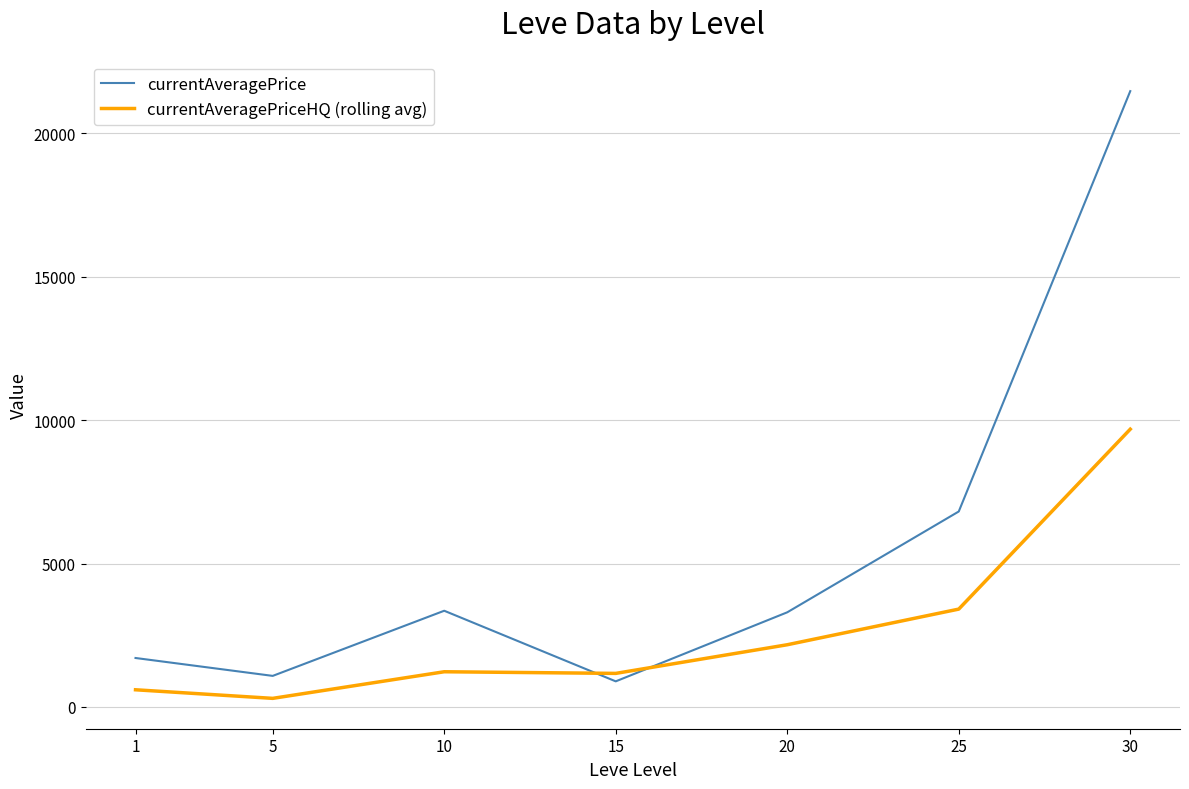

The value of currentAveragePriceHQ (rolling avg) at 10 is 2190.7. True or false?

False